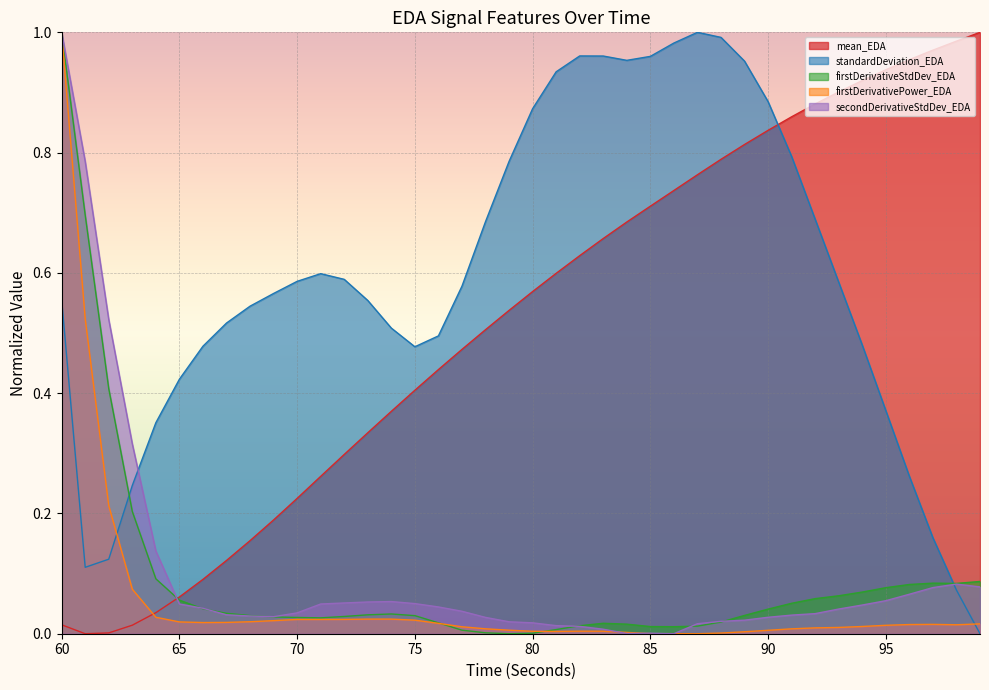

Which has a higher value, 70 or 84?

84